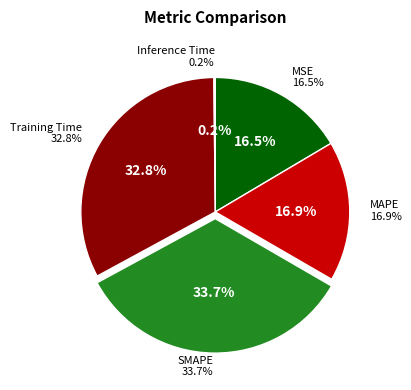

Rank the categories by value from lowest to highest.

Inference Time, MSE, MAPE, Training Time, SMAPE